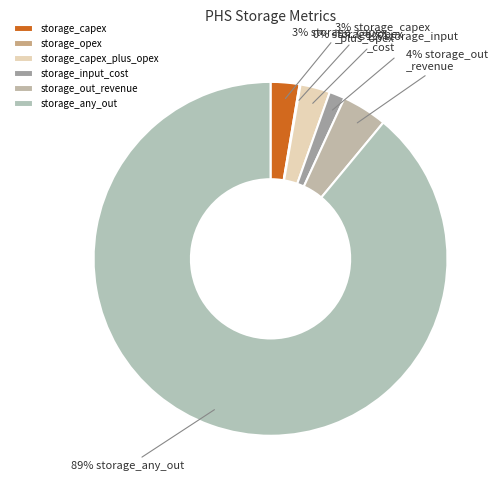

To the nearest percent, what portion does storage_capex represent?

3%